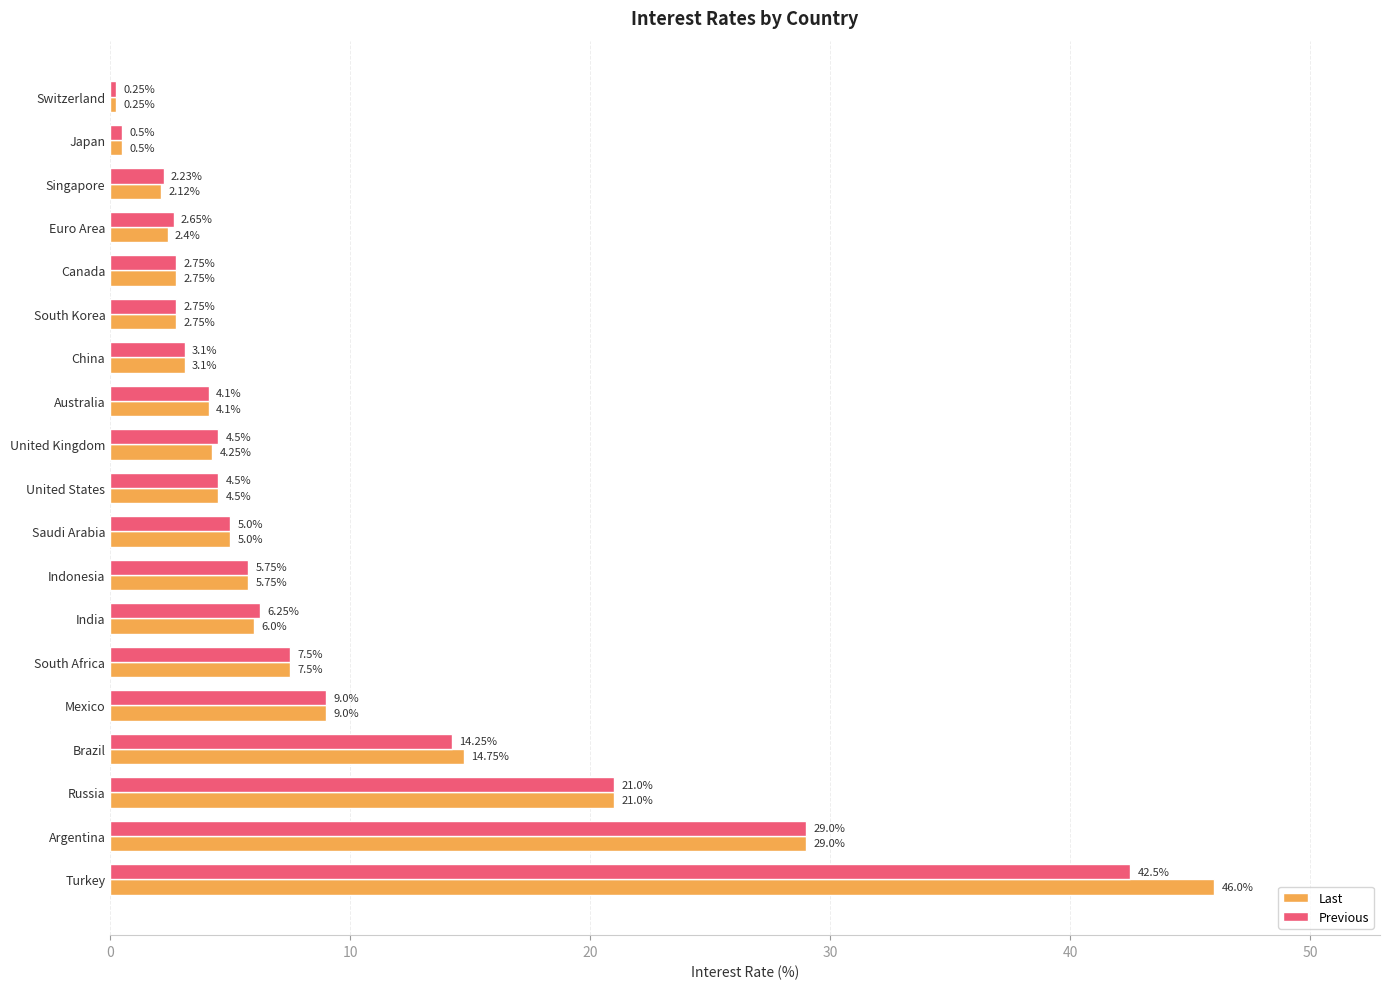

At which label is Previous closest to 21?

Russia